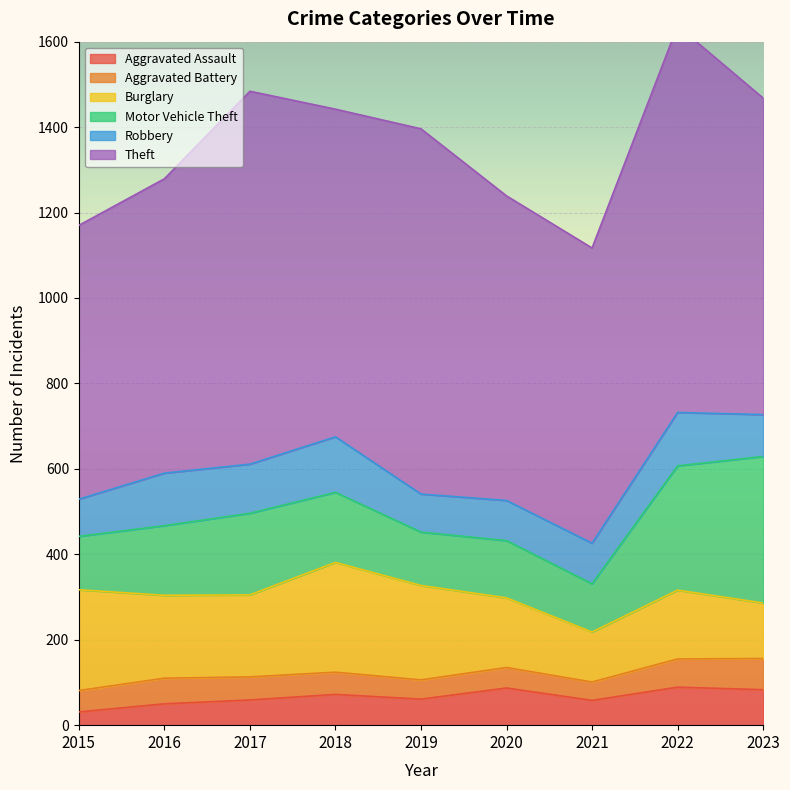

What is the difference between the highest and lowest values at 2023?

668